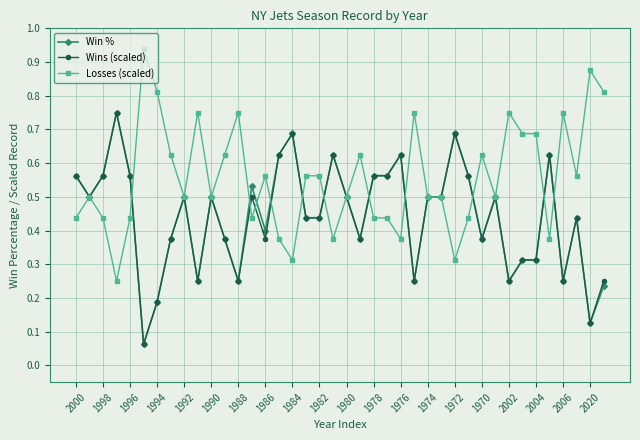

Which series has the largest total across all categories?

Losses (scaled)